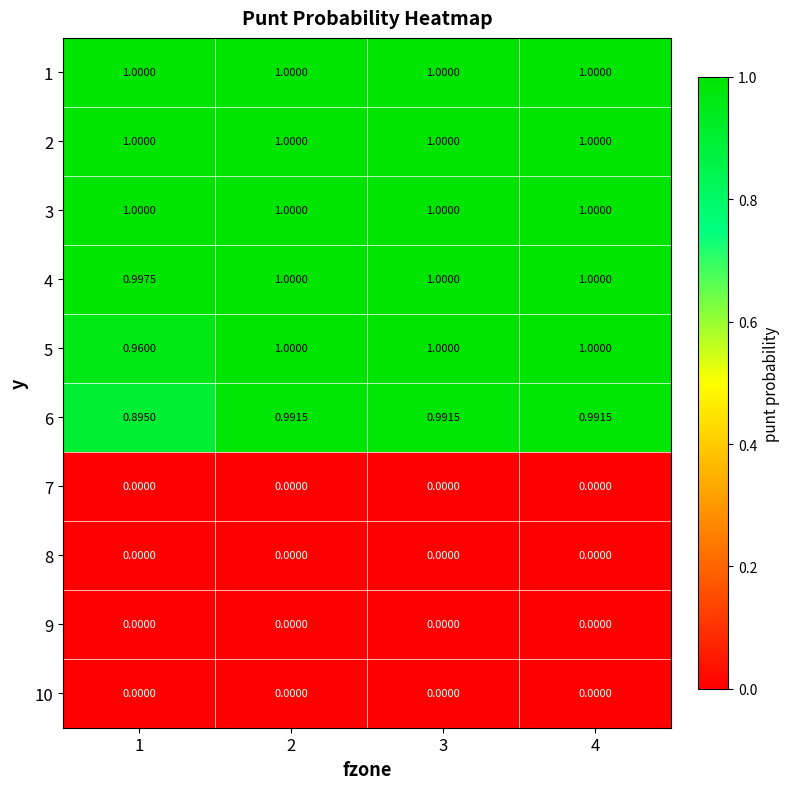

What is the maximum value shown in the chart?

1.0